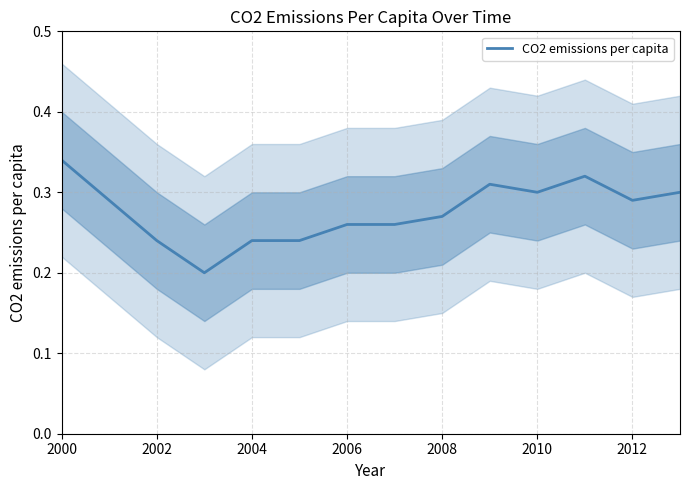

At which label does CO2 emissions per capita reach its peak?

2000